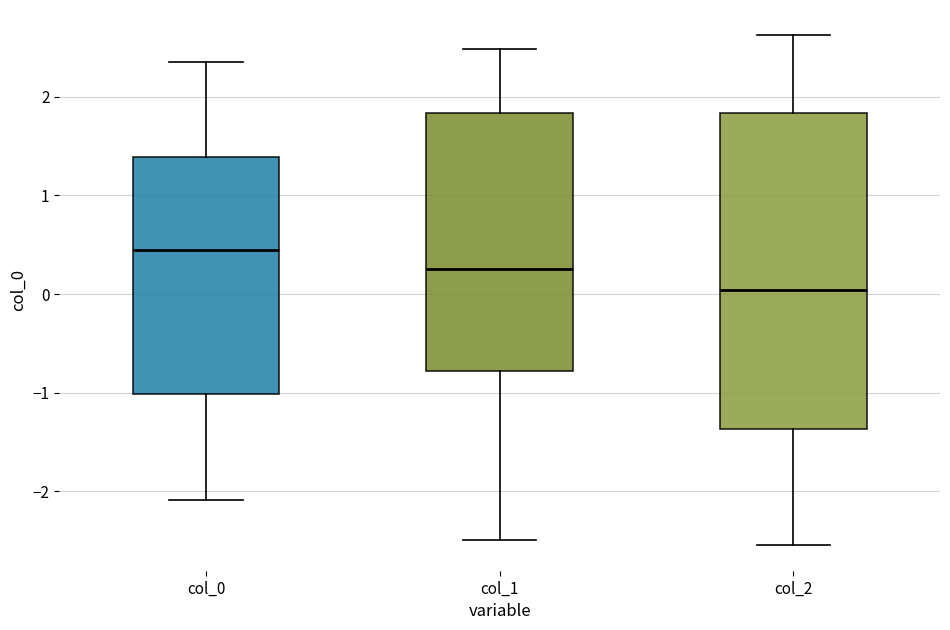

Which box is the tallest, from its lower edge to its upper edge?

col_2